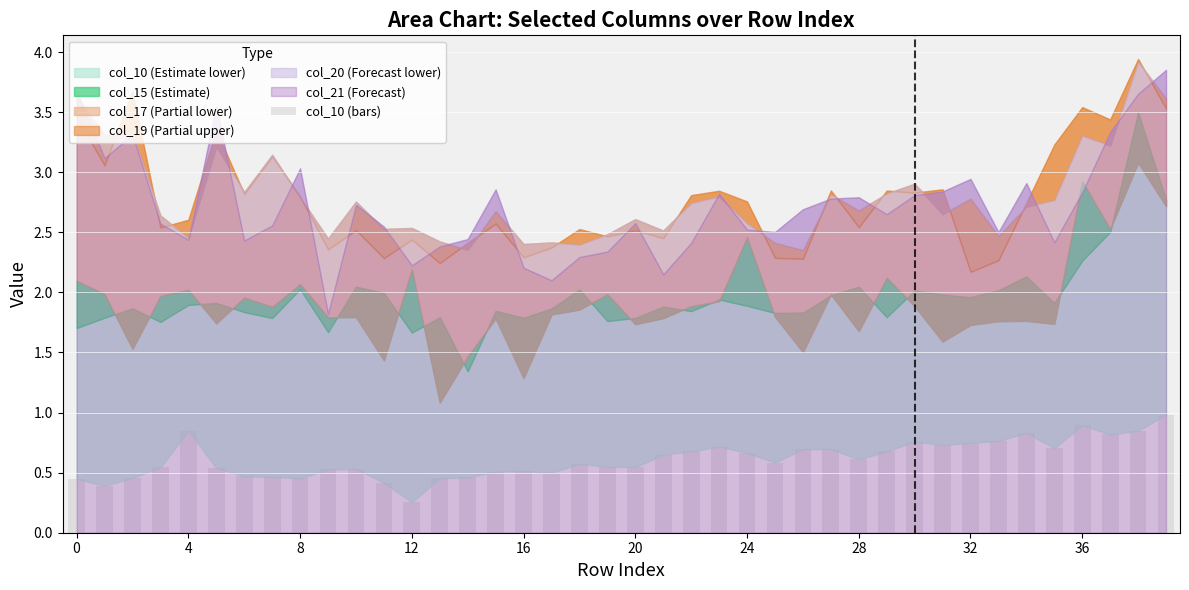

What is the maximum value shown in the chart?

1.0